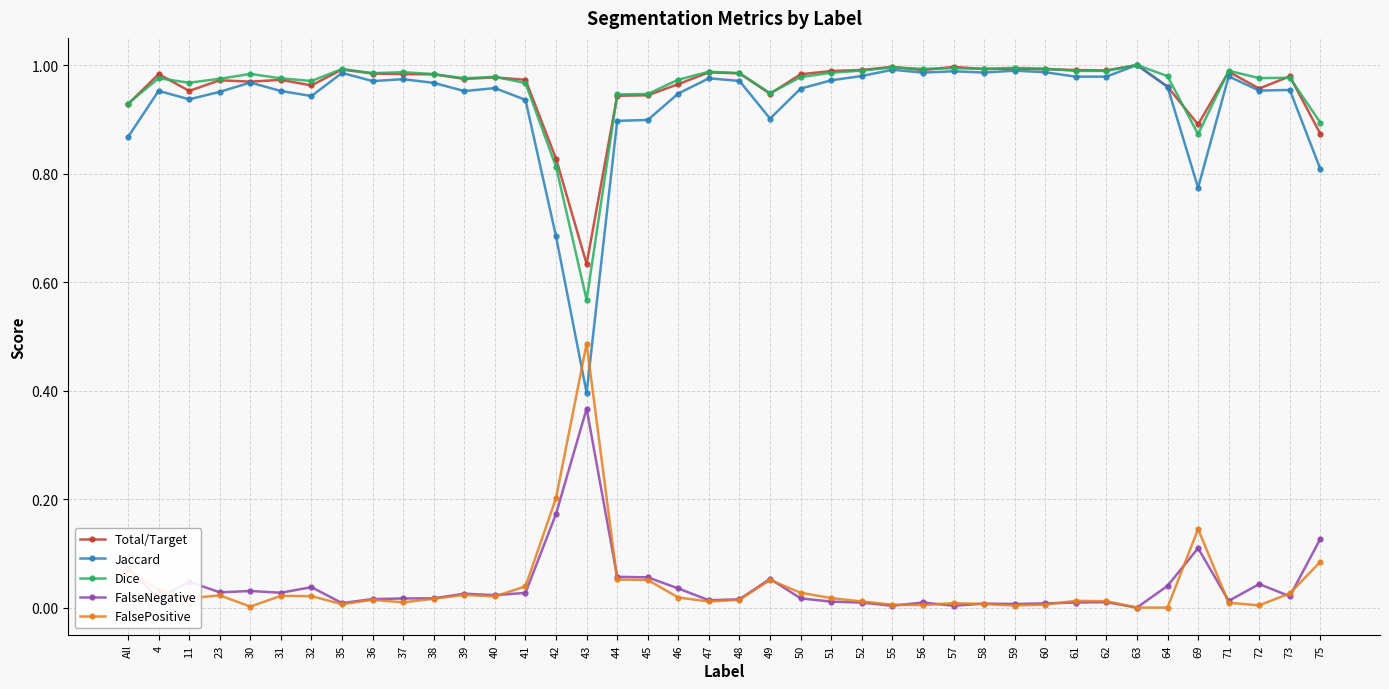

Where do FalsePositive and Jaccard first cross each other?

42 and 43